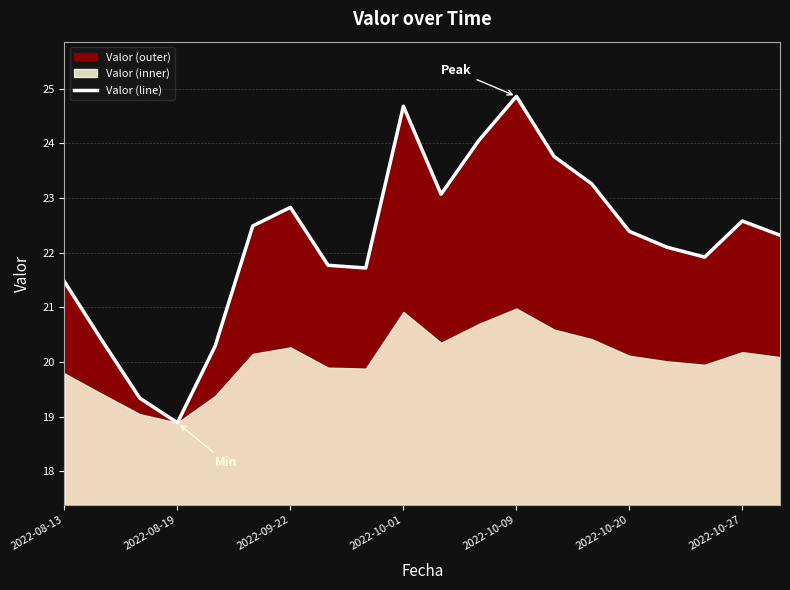

What is the maximum value for Valor (line)?

24.9